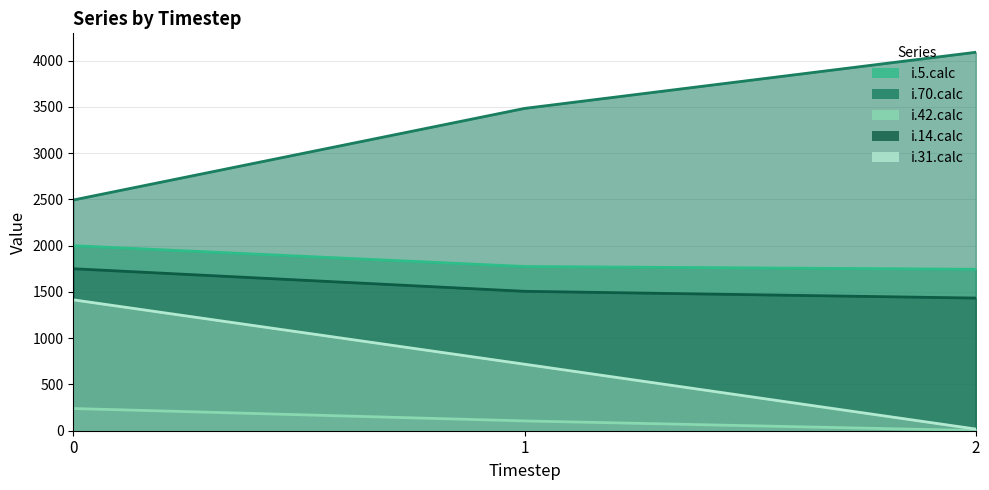

What is the average value of the i.31.calc (line) series?

717